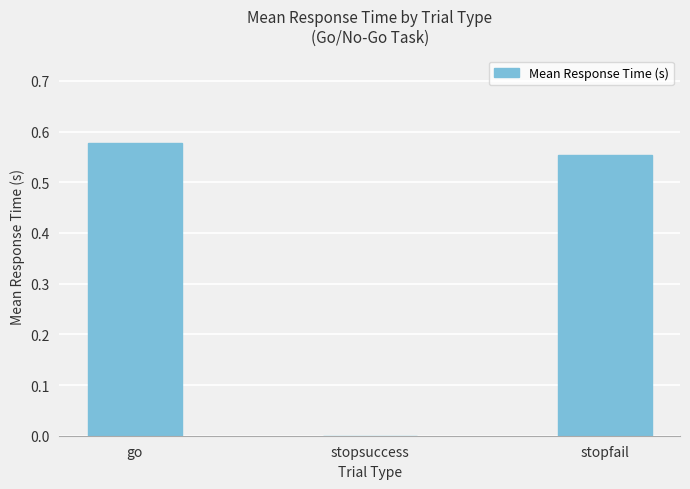

Does the chart contain stacked bars?

No